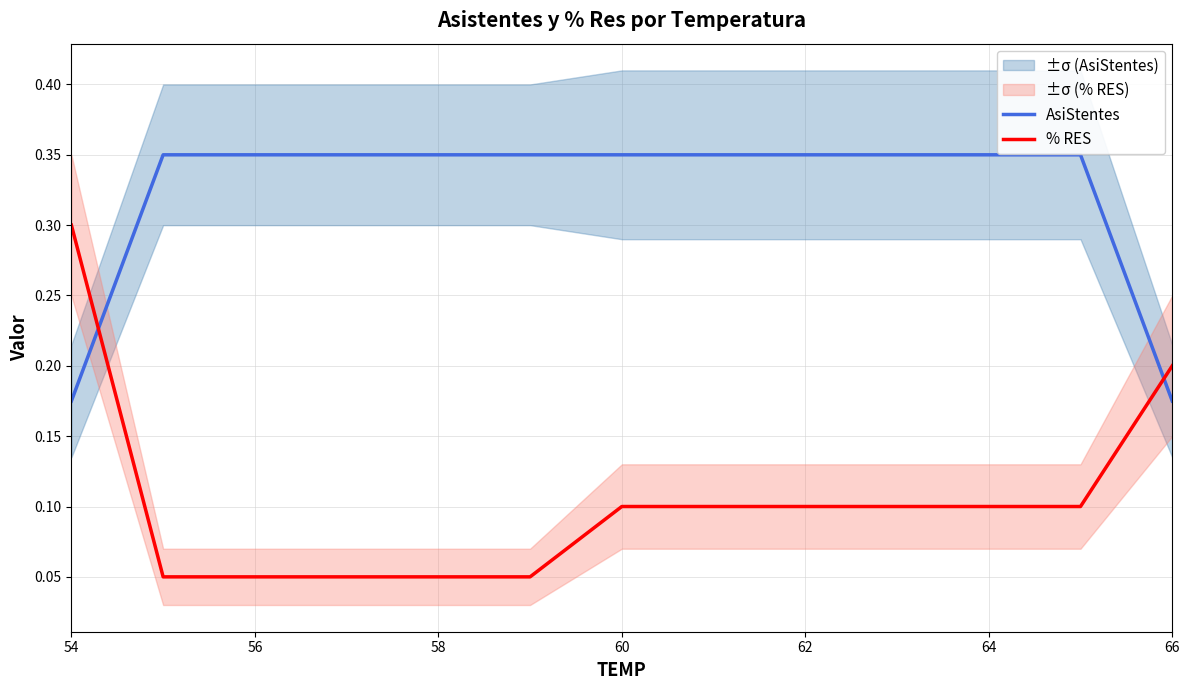

Rank the series by their average value, from lowest to highest.

% RES, AsiStentes